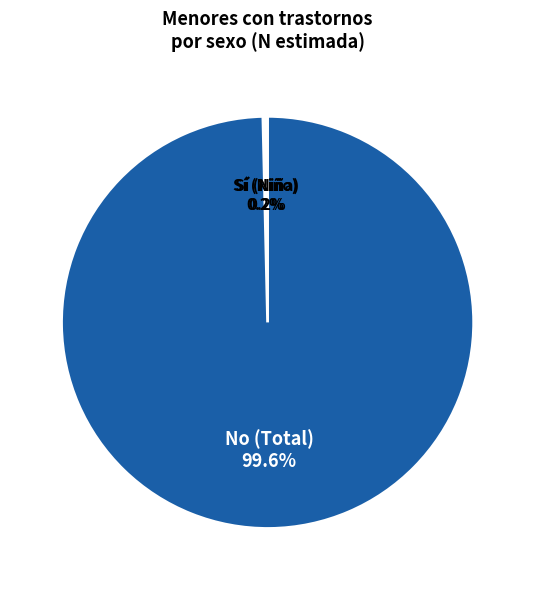

What is the largest slice in the pie chart?

No (Total)